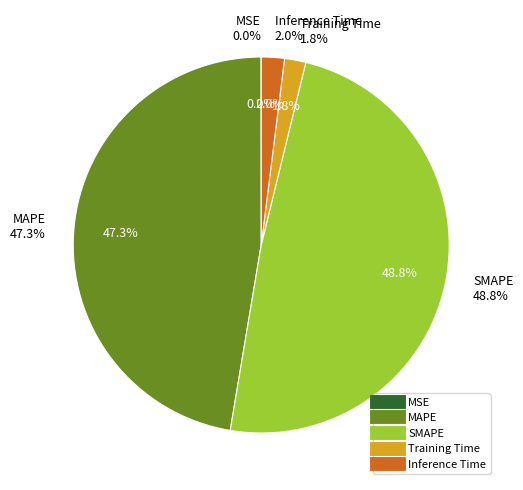

Combined, what portion of the pie is Training Time and MAPE?

49.2%